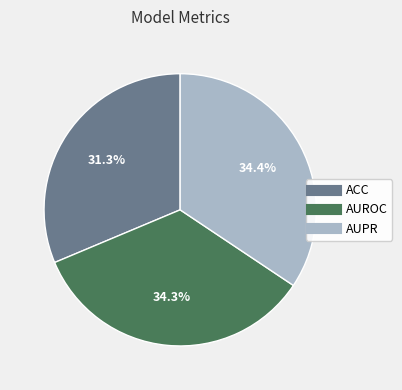

Which slice is the smallest?

ACC